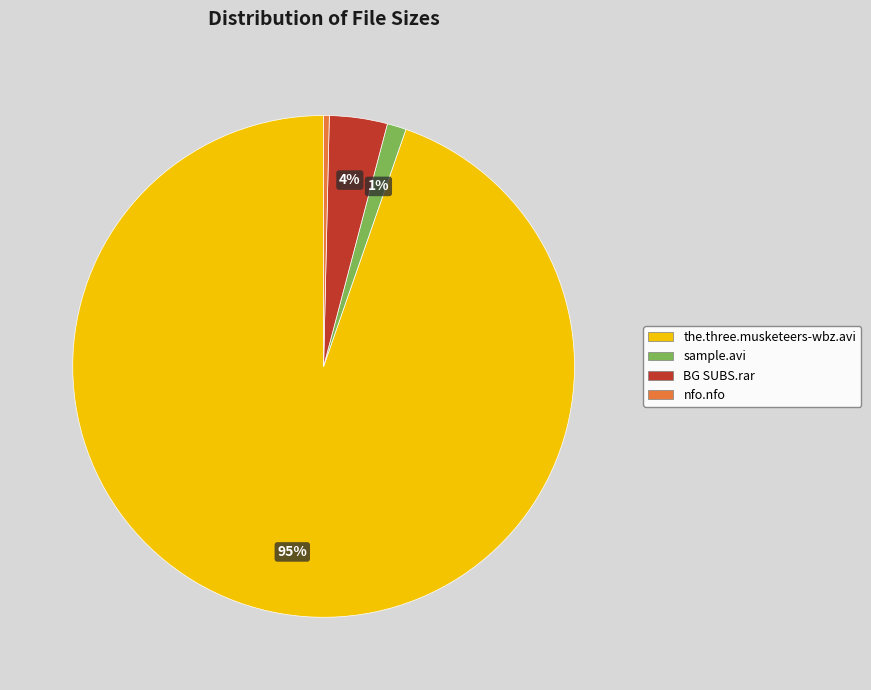

Rank the categories by value from lowest to highest.

nfo.nfo, sample.avi, BG SUBS.rar, the.three.musketeers-wbz.avi